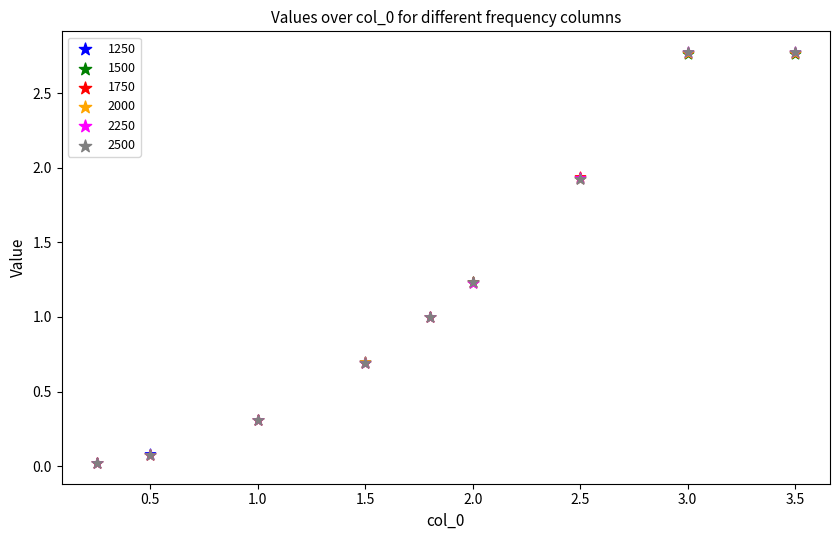

Which series has the largest Y range (max minus min)?

2500